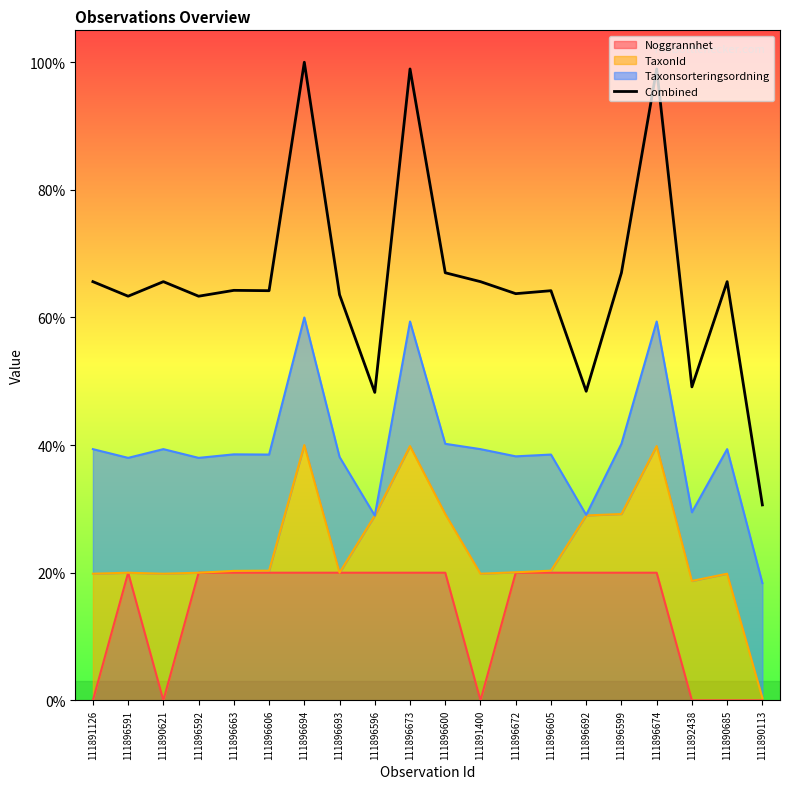

Reading right to left, what are all the values shown in this chart?

0.3	0.7	0.5	1.0	0.7	0.5	0.6	0.6	0.7	0.7	1.0	0.5	0.6	1.0	0.6	0.6	0.6	0.7	0.6	0.7